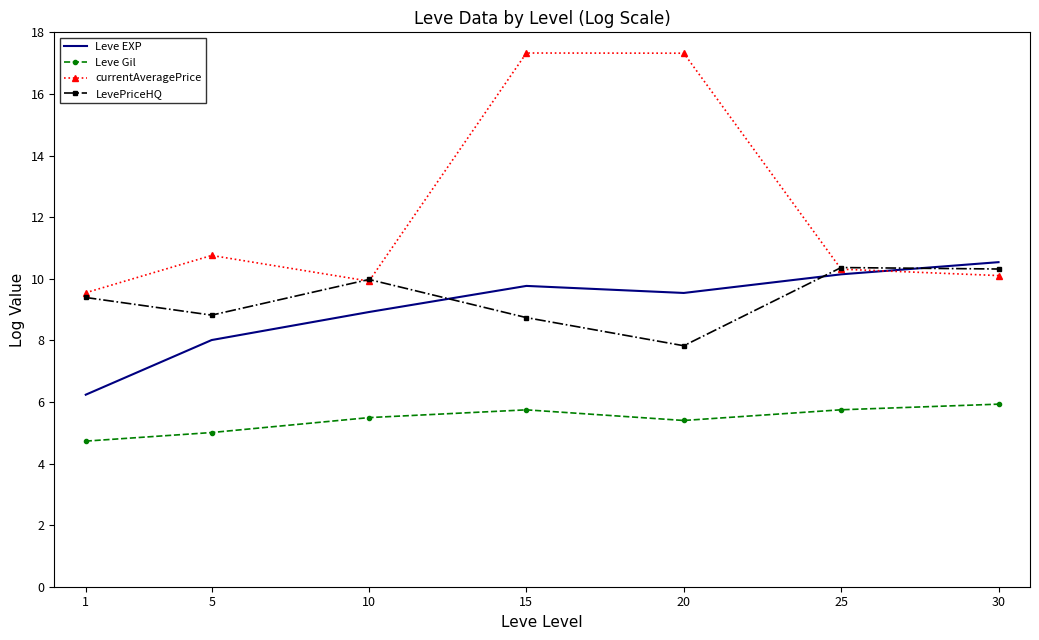

True or false: Leve Gil and currentAveragePrice intersect in this chart.

False